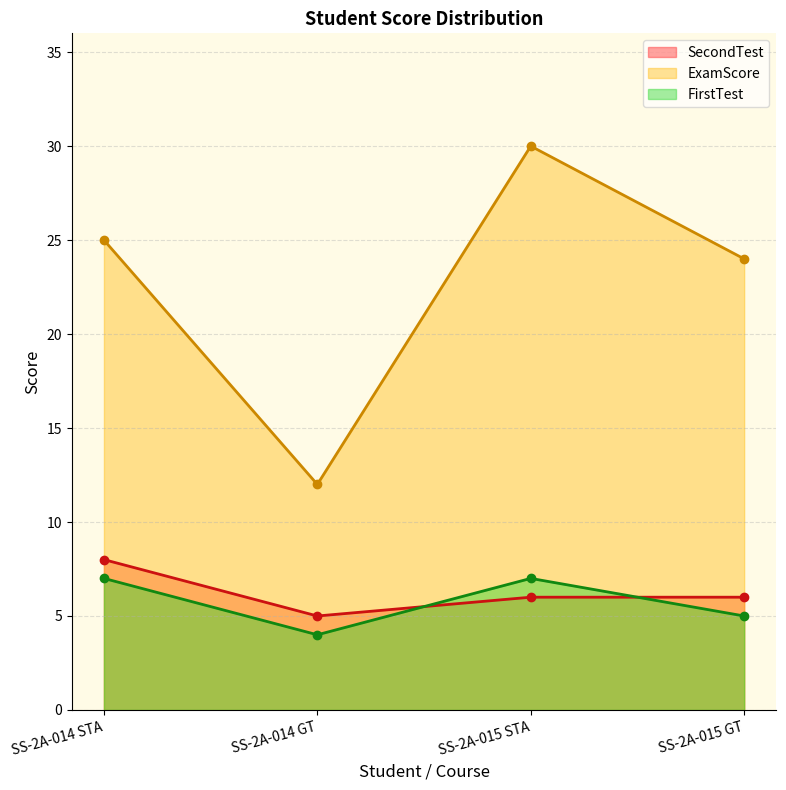

In FirstTest, how many points are higher than both neighbors (excluding endpoints)?

1